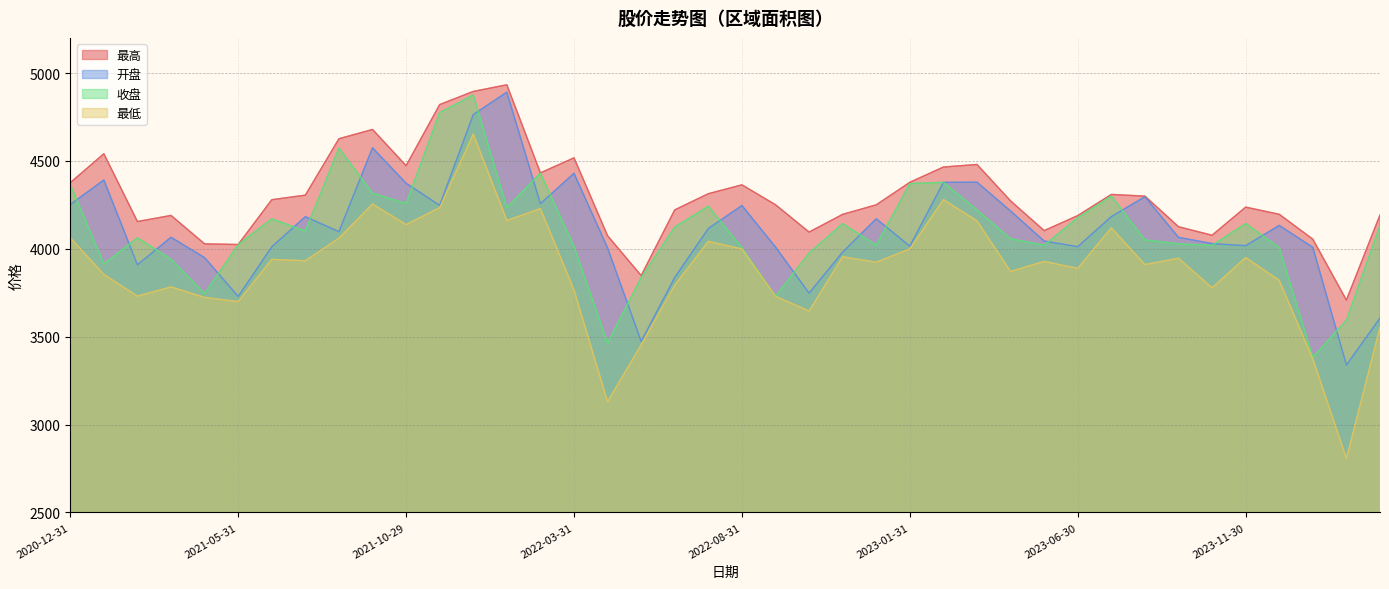

Which series has the largest range (max minus min)?

最低